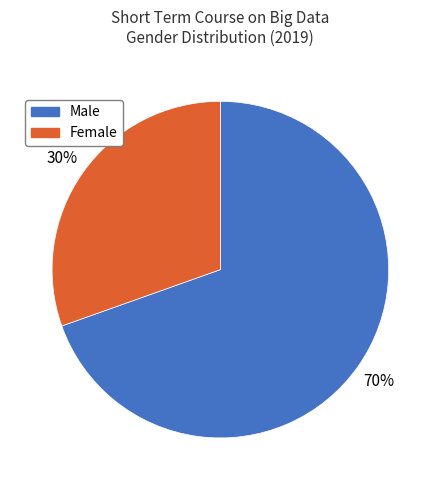

How many slices are in this pie chart?

2